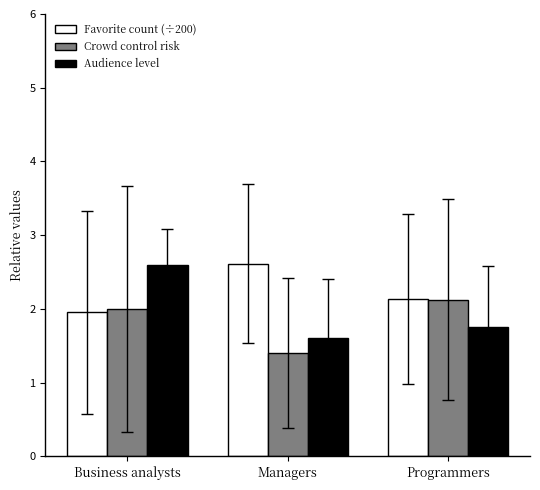

True or false: Crowd control risk has a value of 3.1 at Business analysts.

False